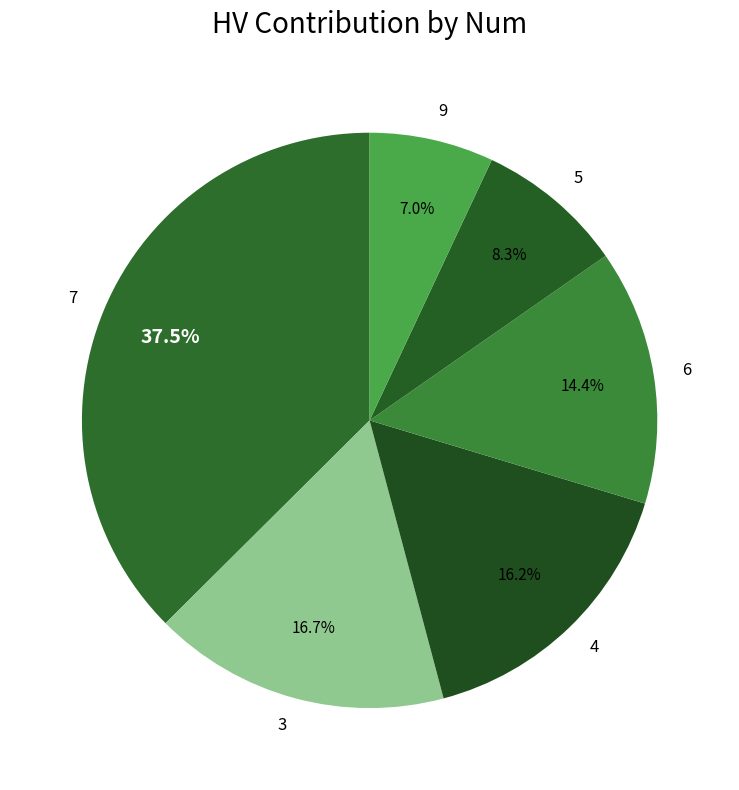

Does 9 represent more than half of the total?

No